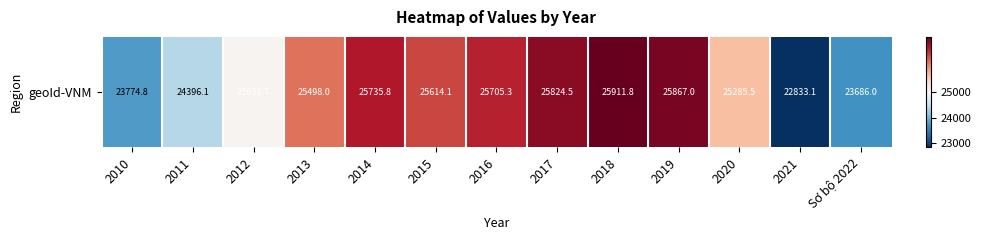

The value at 2018 is 39184.6. True or false?

False